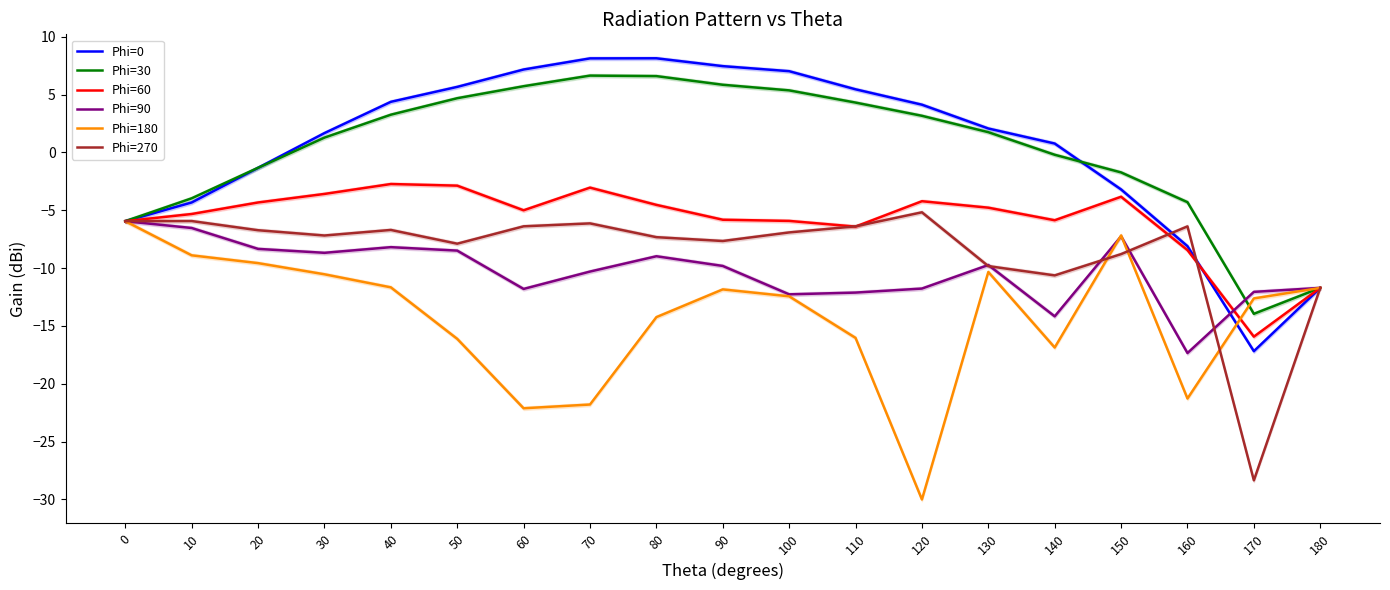

Between 50 and 60, which series saw the biggest shift?

Phi=180